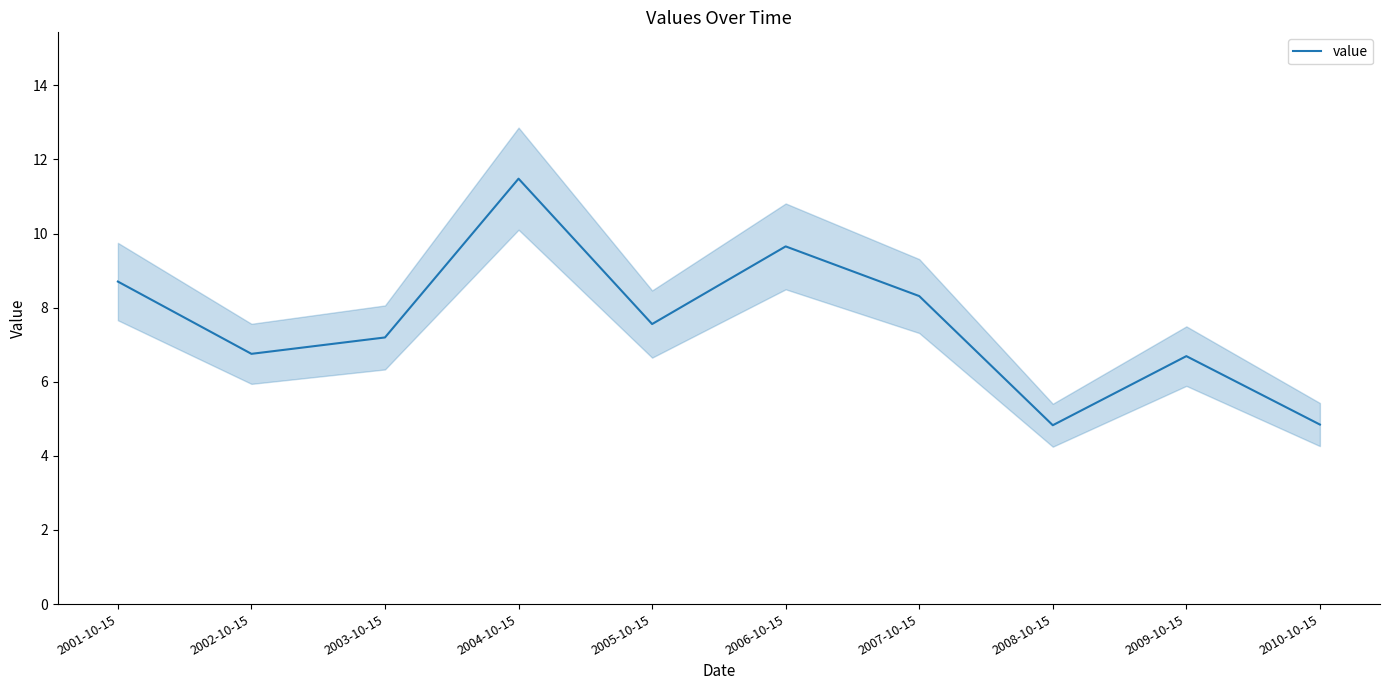

What is the smallest value displayed?

4.8